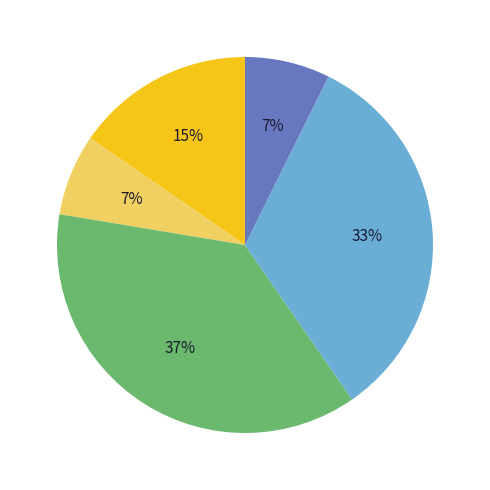

To the nearest percent, what is the difference between the largest and smallest slice percentages?

30%